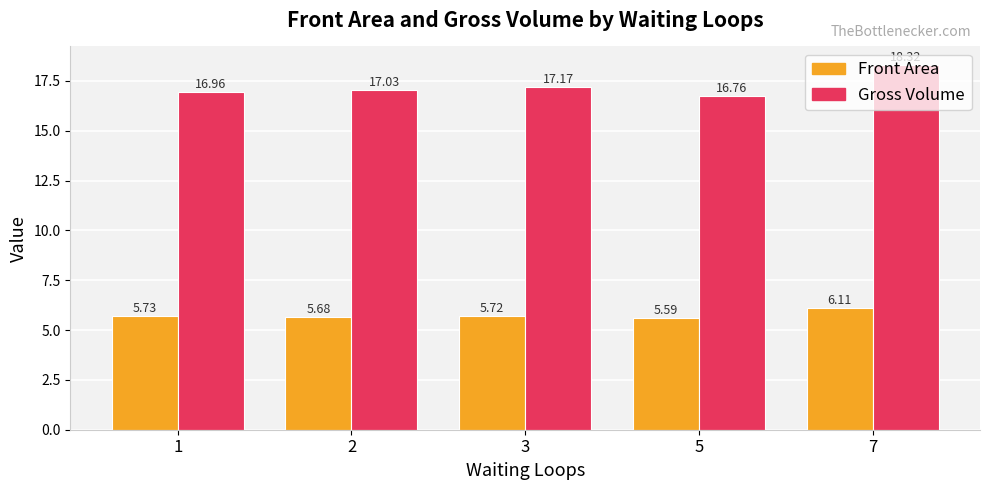

At which label does Gross Volume reach its peak?

7